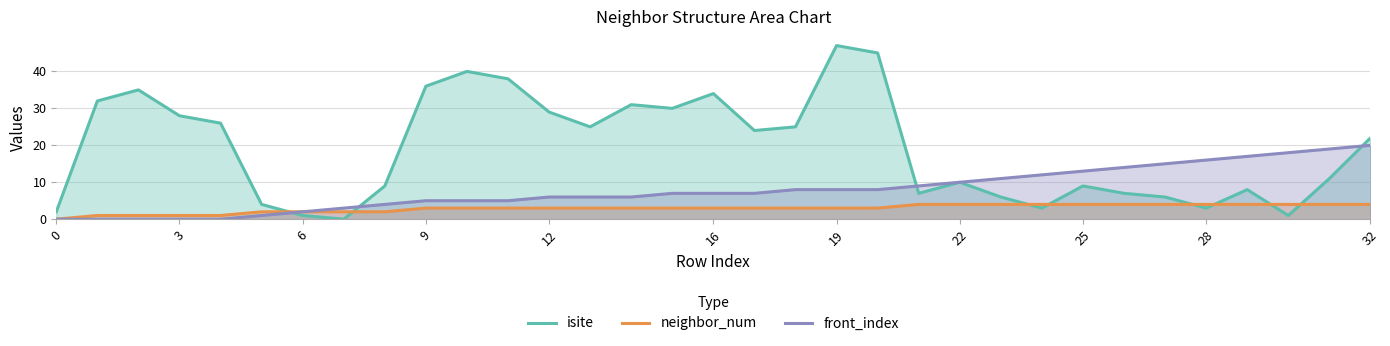

How many distinct data groups are displayed?

3